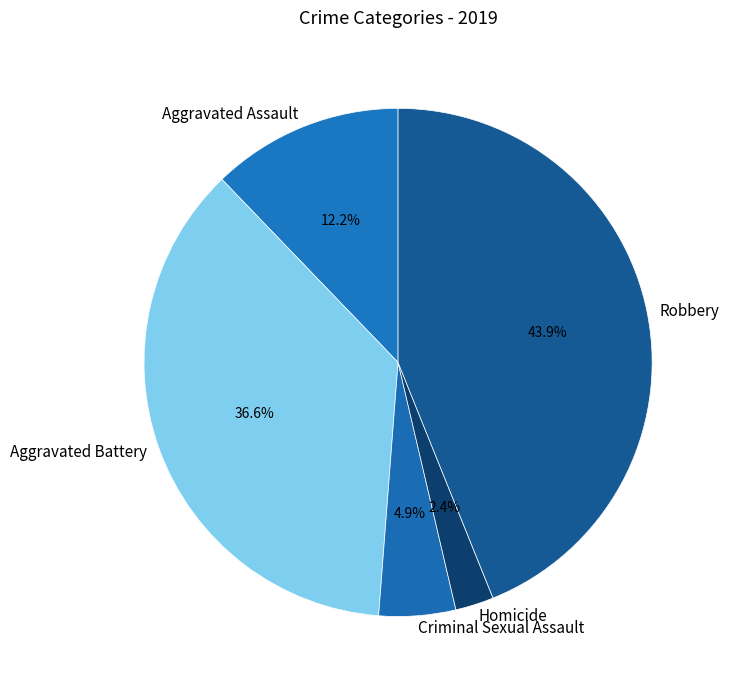

To the nearest percent, what percentage of the pie is Homicide?

2%